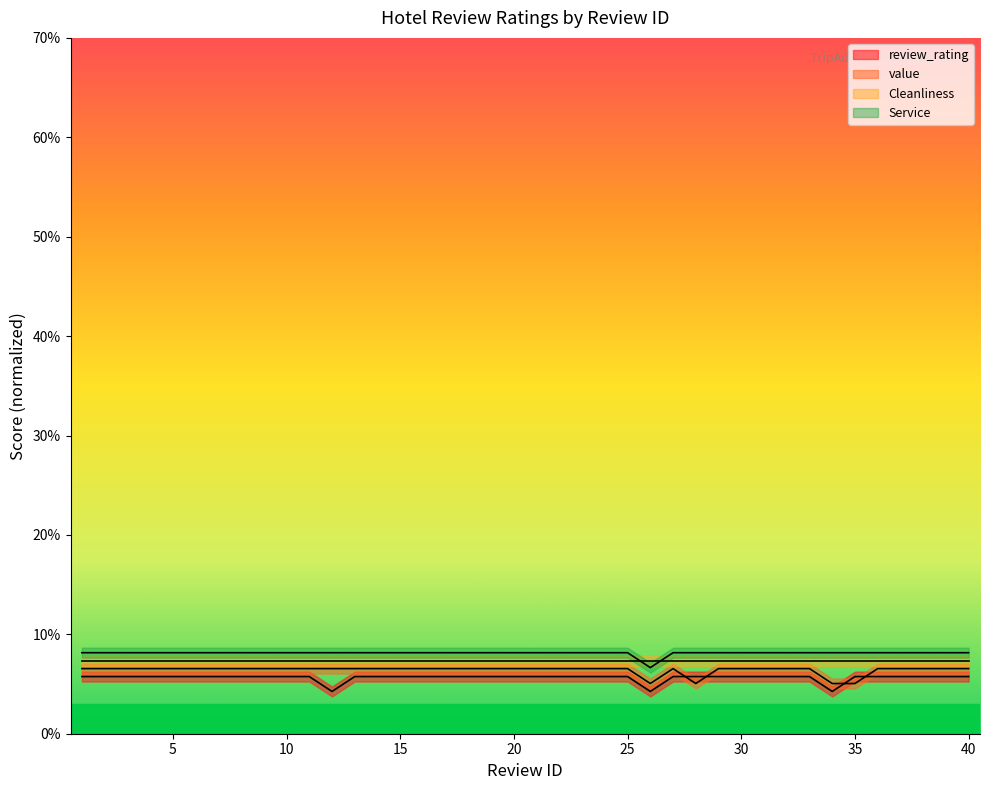

What is the value of the review_rating point at the 23rd from the left?

0.6